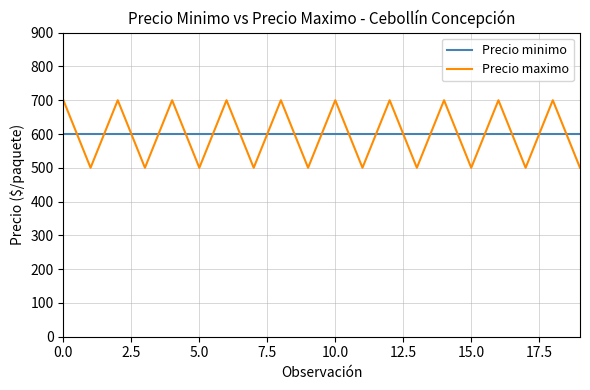

Does the chart display data point markers on the line(s)?

No